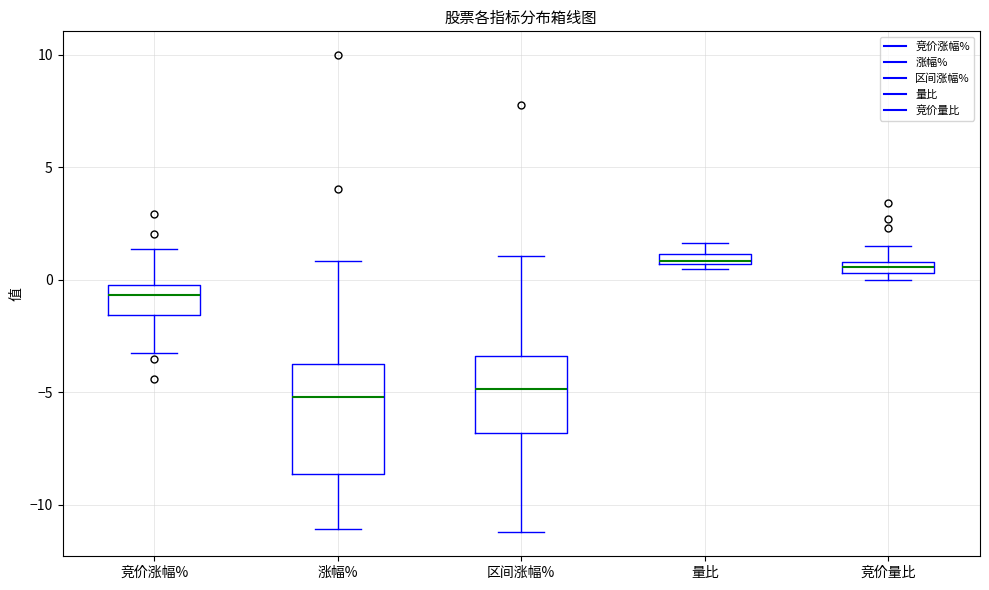

Comparing the boxes themselves (not the whiskers), which one is the tallest?

涨幅%